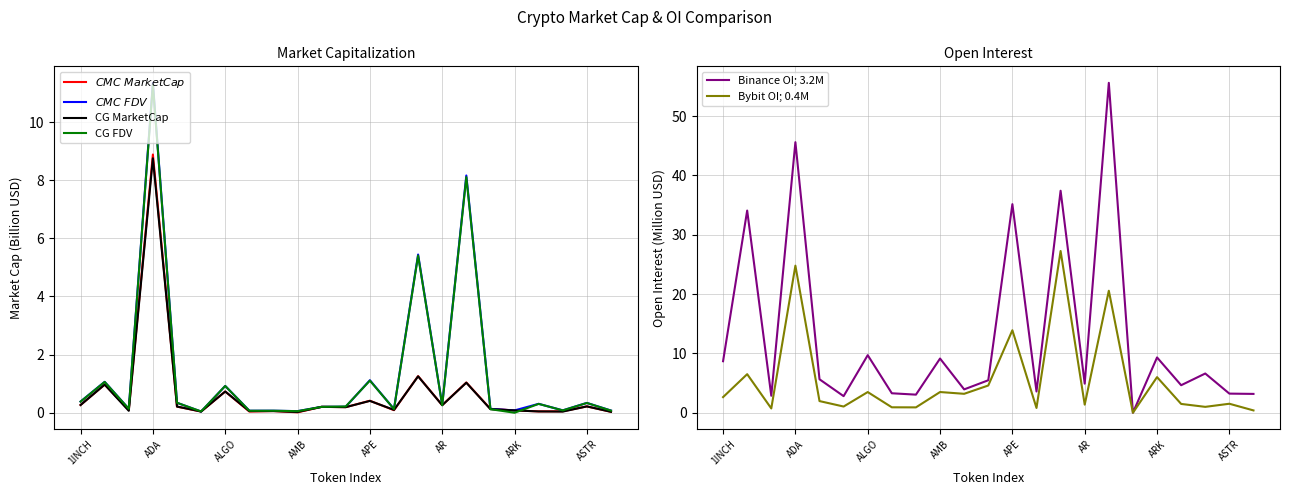

Where is CG FDV nearest to the value 5?

14